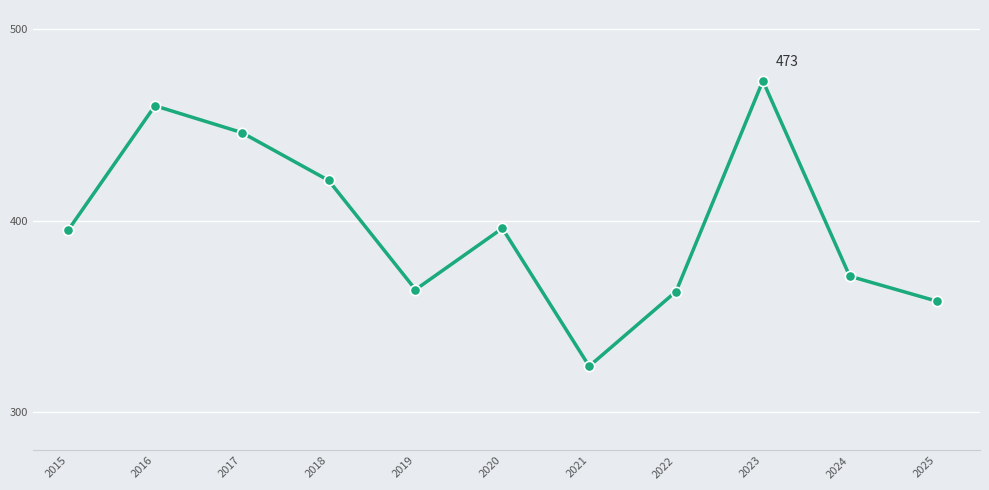

What is the change in value from 2016 to 2017?

-14